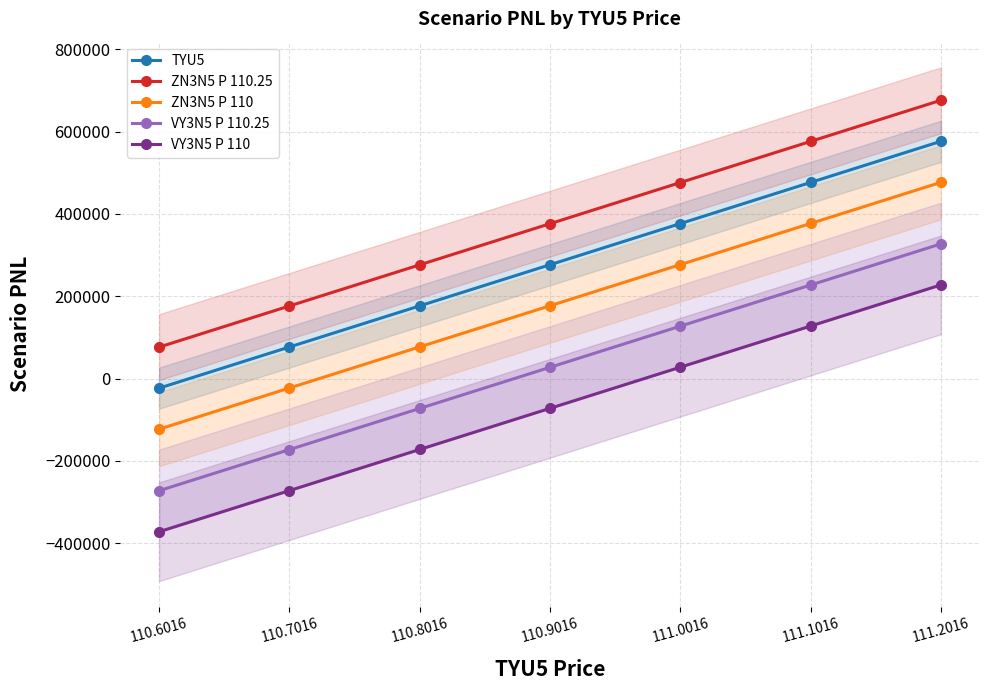

Which series has the largest total across all categories?

ZN3N5 P 110.25